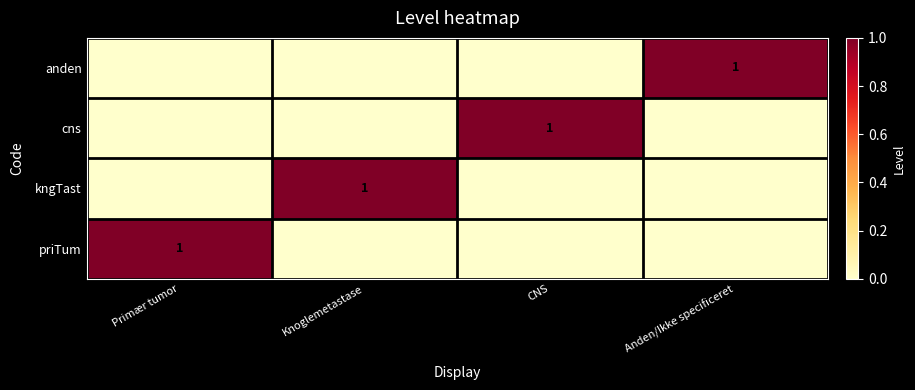

The cns series shows 0 at CNS. True or false?

False